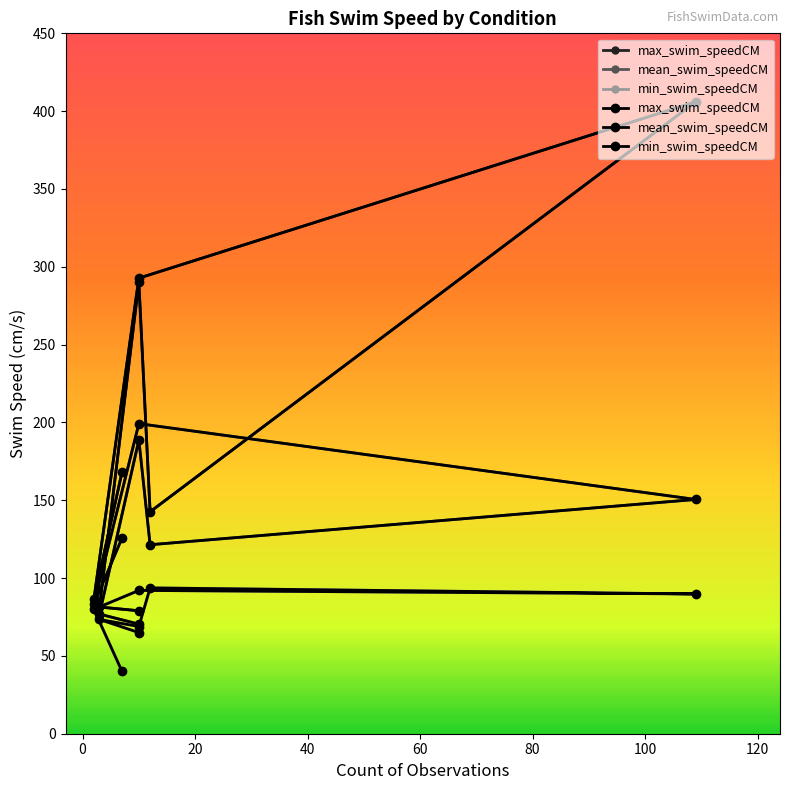

Which series has the largest total across all categories?

max_swim_speedCM